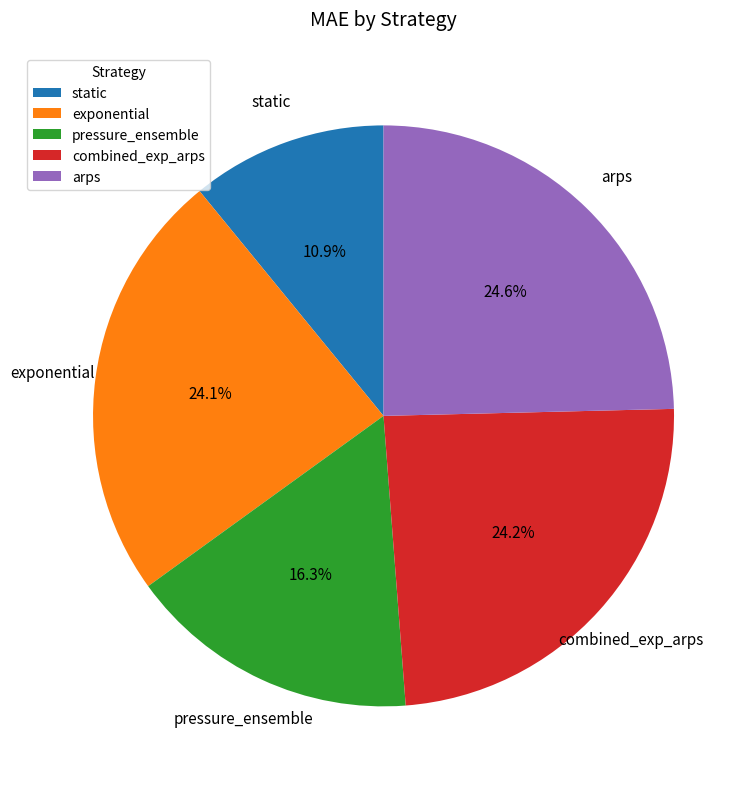

How many slices are in this pie chart?

5